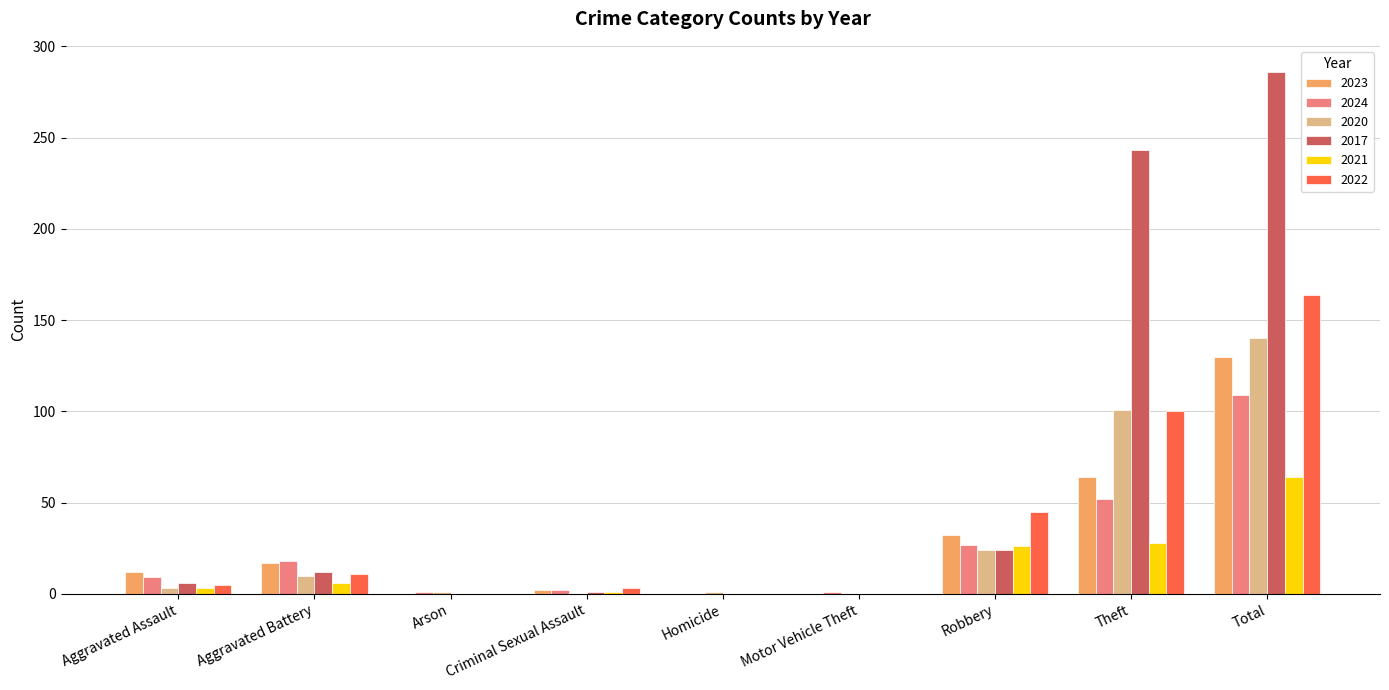

What is the highest value of the 2023 series?

130